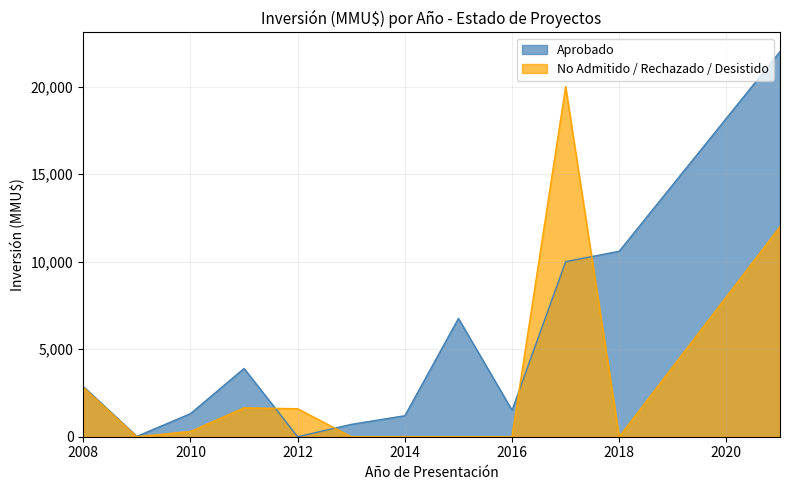

Between 2016 and 2012, which series saw the biggest shift?

Aprobado